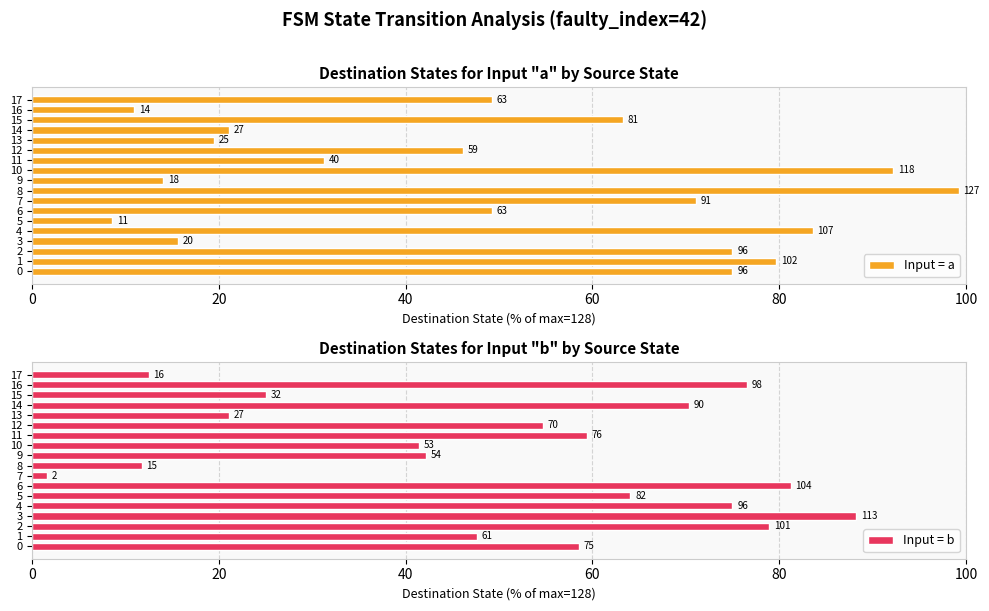

The value of Input = b at 4 is 110.9. True or false?

False